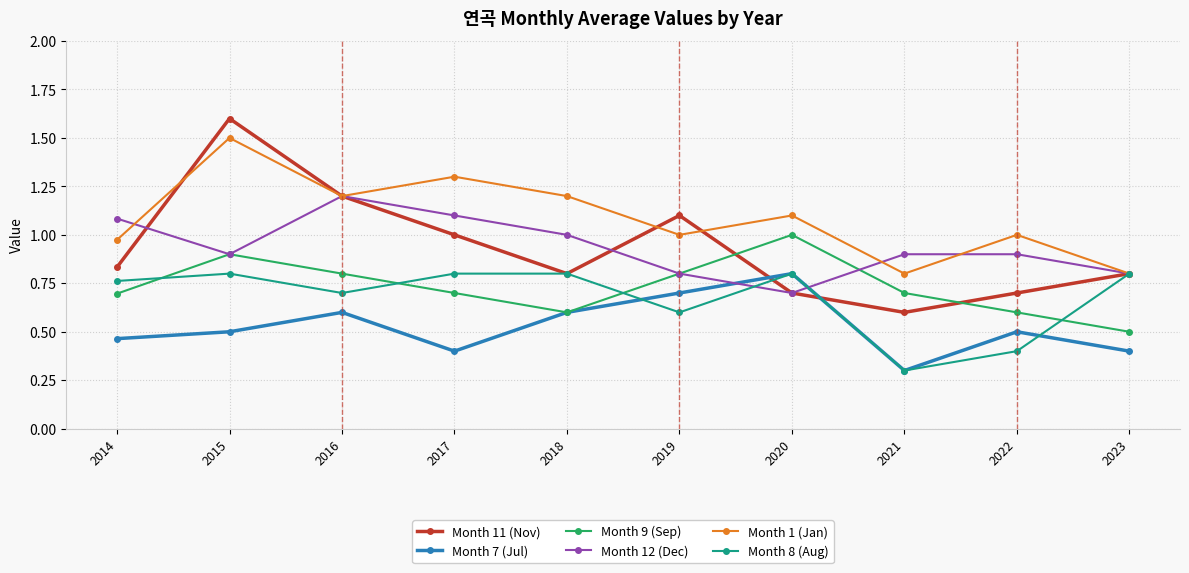

Rank the series at 2017 from highest to lowest value.

Month 1 (Jan), Month 12 (Dec), Month 11 (Nov), Month 8 (Aug), Month 9 (Sep), Month 7 (Jul)